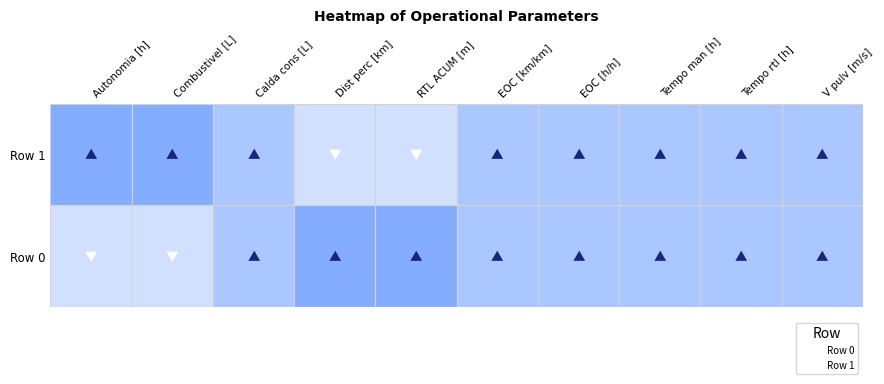

What are all the series names shown in the legend?

Row 0, Row 1